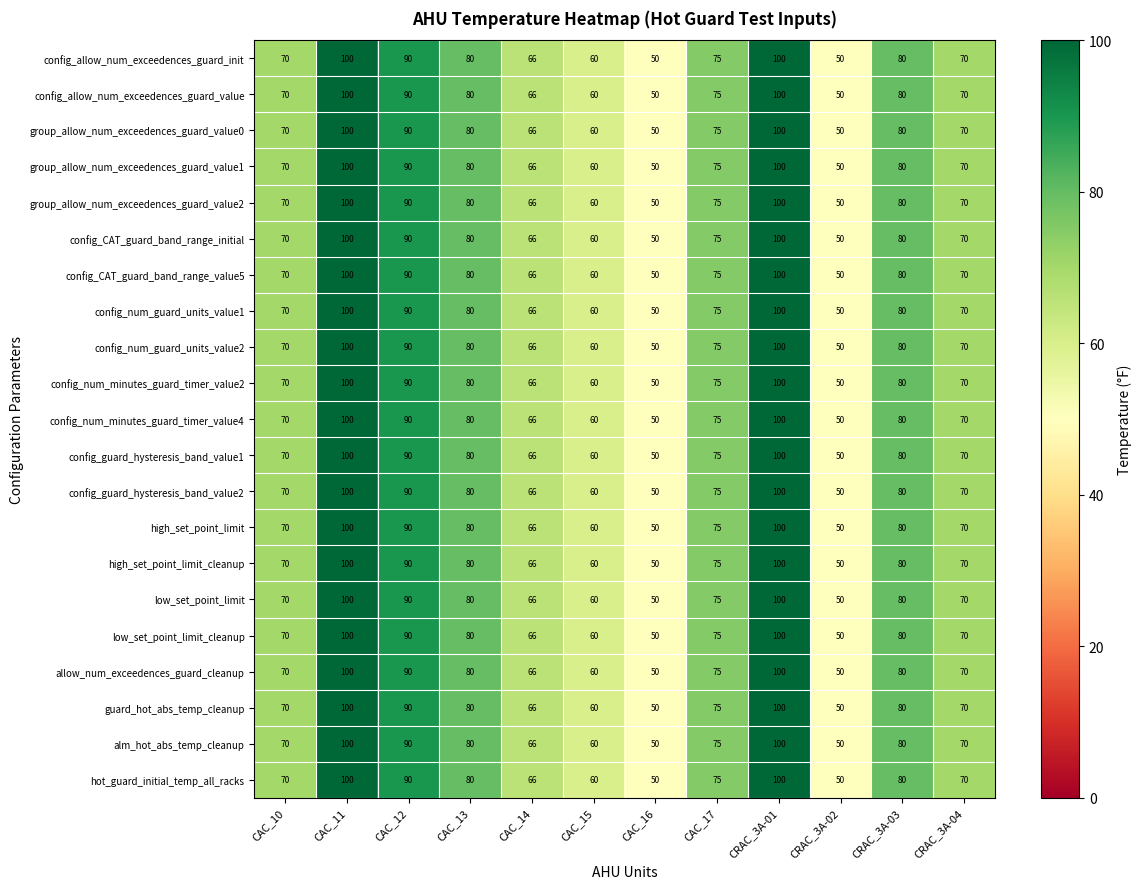

What is the sum of all config_allow_num_exceedences_guard_value values?

891